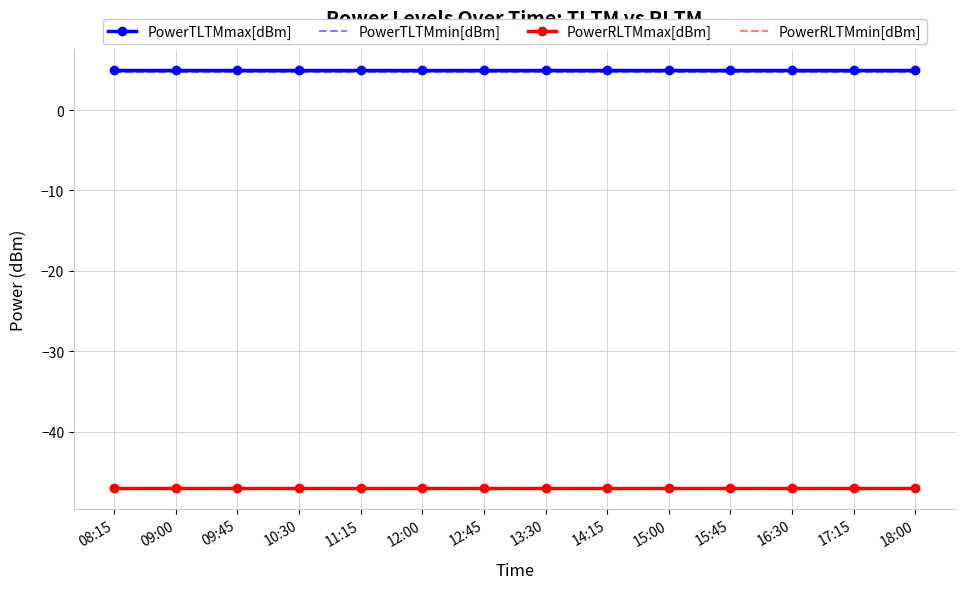

The PowerRLTMmin[dBm] series shows -73.8 at 13:30. True or false?

False